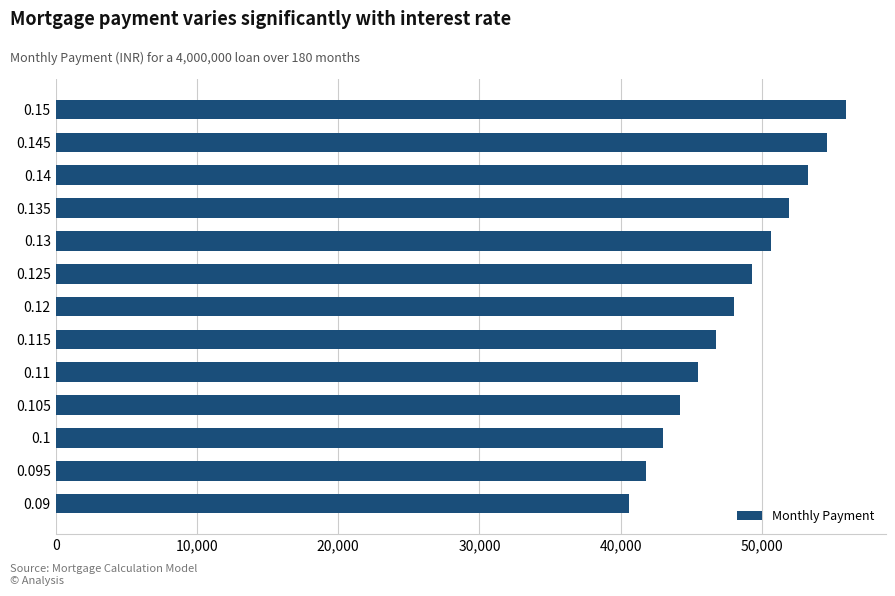

What is the difference between the maximum and minimum values?

15412.8